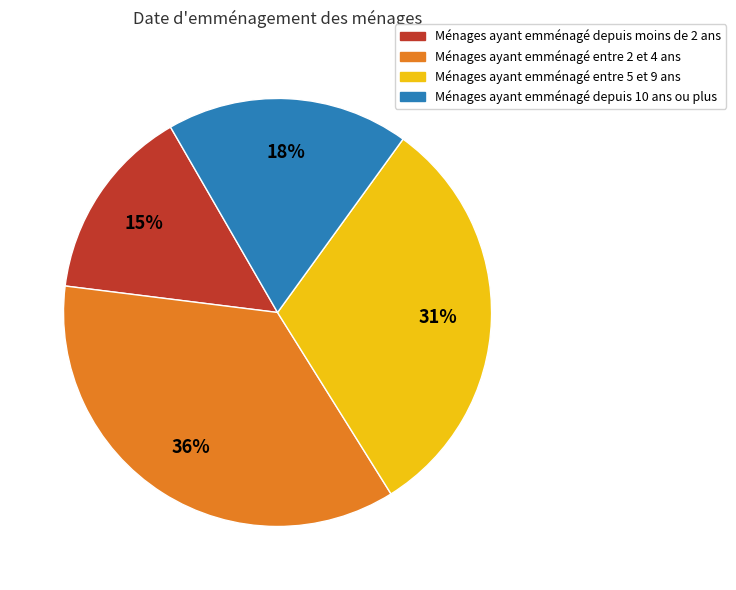

To the nearest percent, what is the difference between the largest and smallest slice percentages?

21%